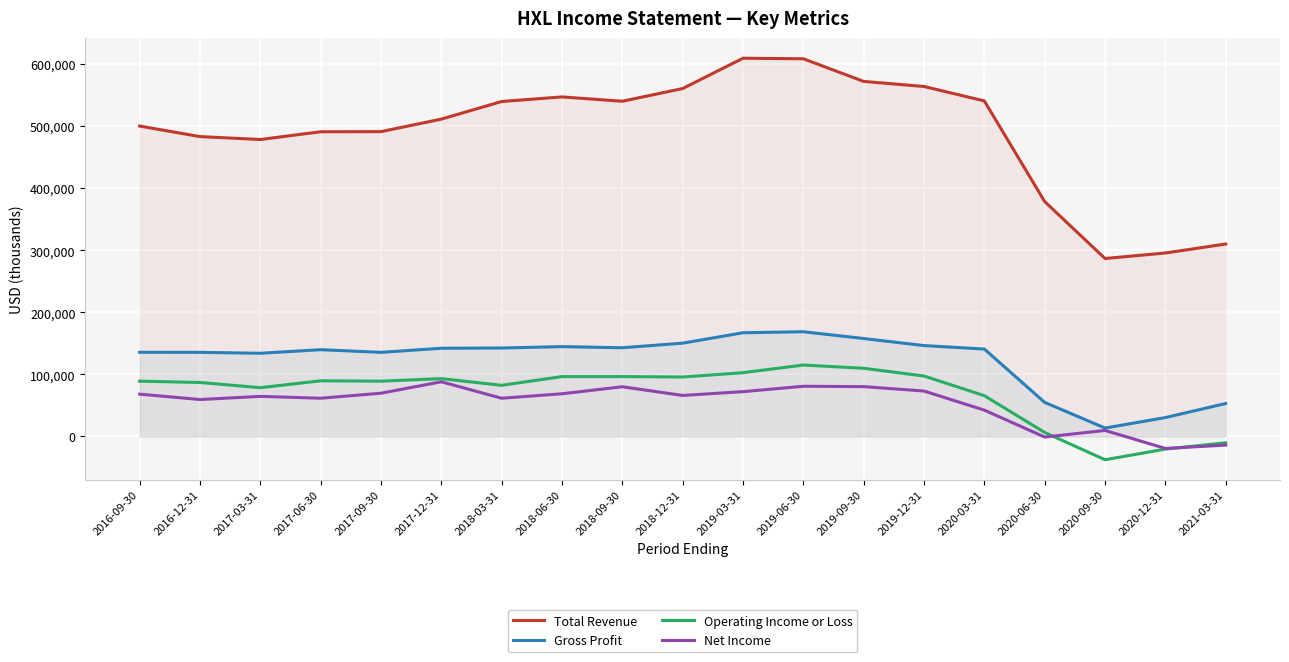

What is the smallest value displayed?

-37600